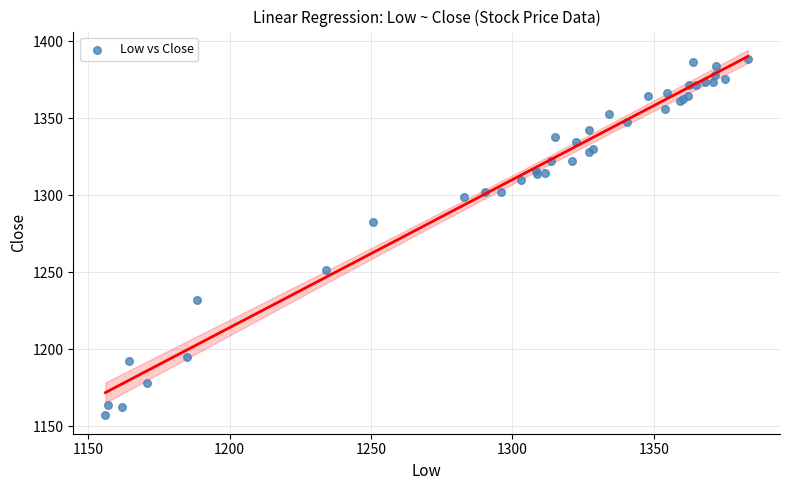

What Y value in the scatter plot is closest to 1272?

1282.4